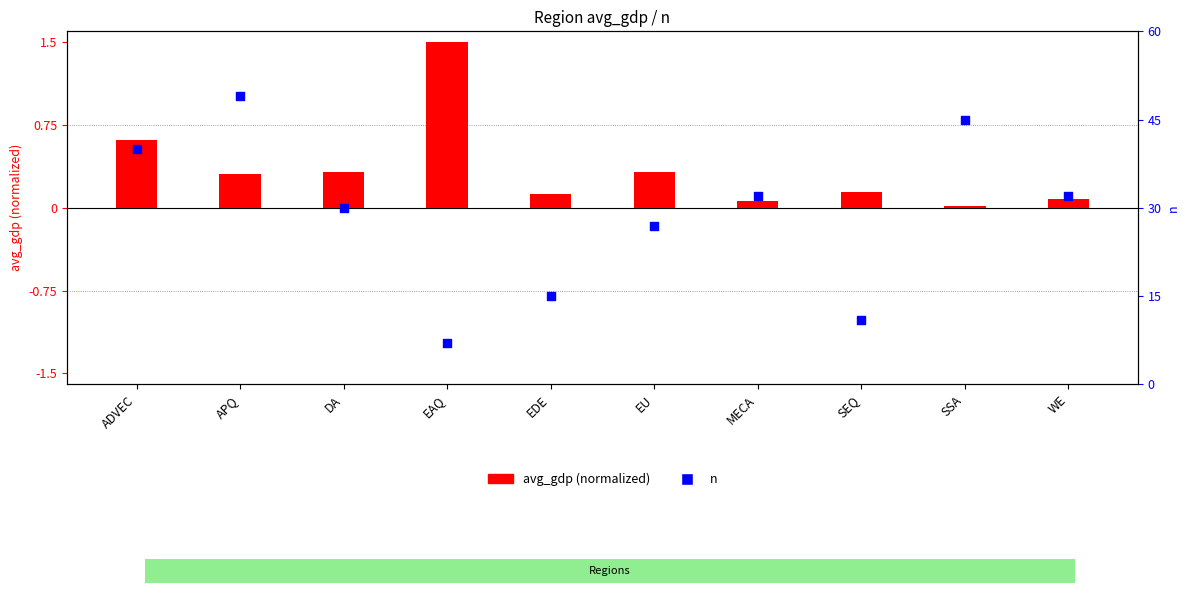

Is the value of avg_gdp at APQ greater than the value of n at EAQ?

No